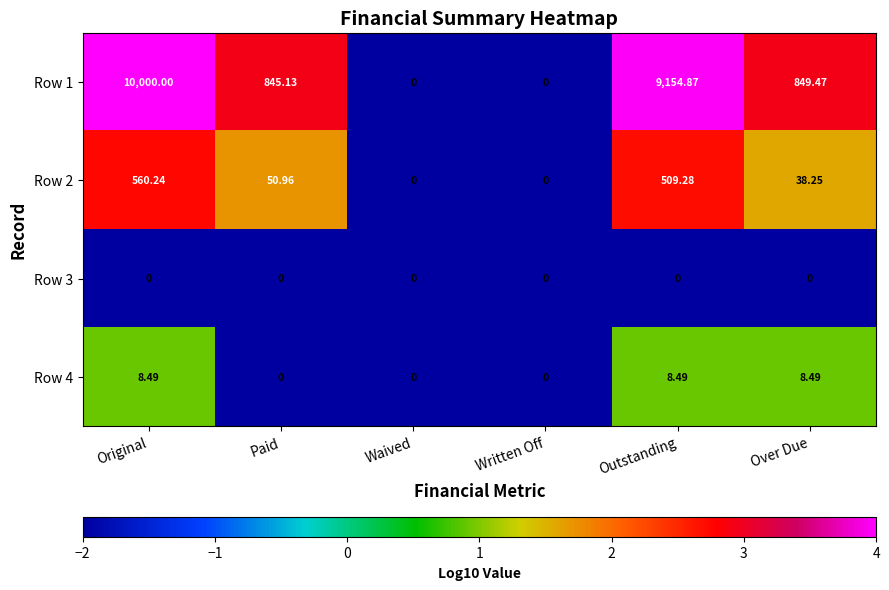

How many data points in Row 2 are above 50?

3